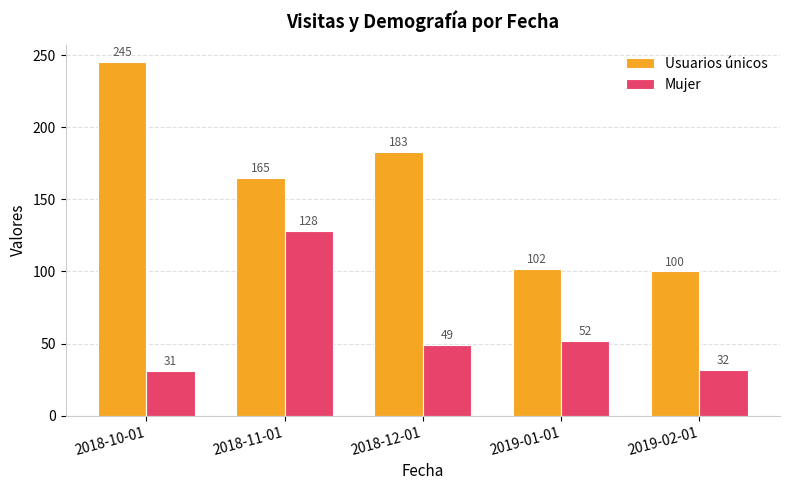

What is the total value across all series at 2019-02-01?

132